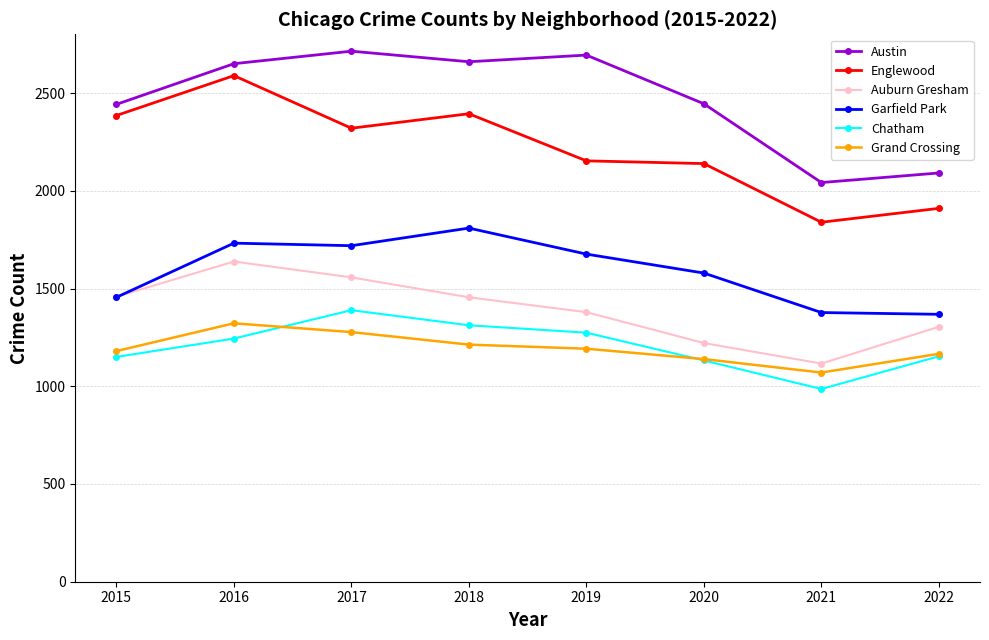

Between 2016 and 2021, which series saw the biggest shift?

Englewood